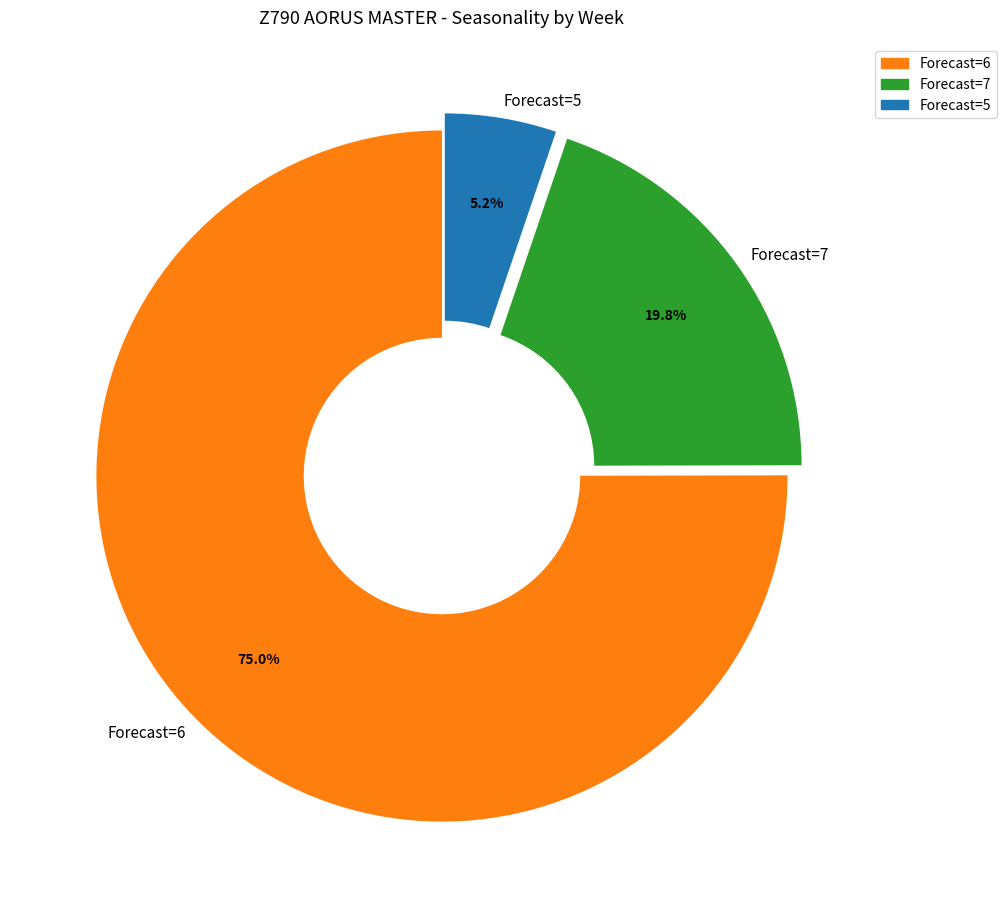

What is the smallest slice in the pie chart?

Forecast=5